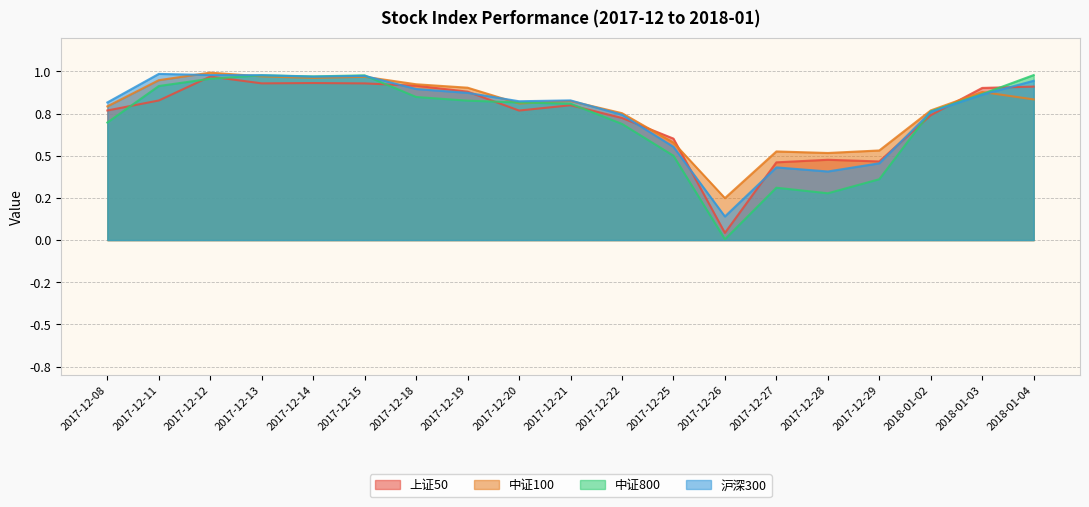

Does the chart have visible grid lines?

Yes